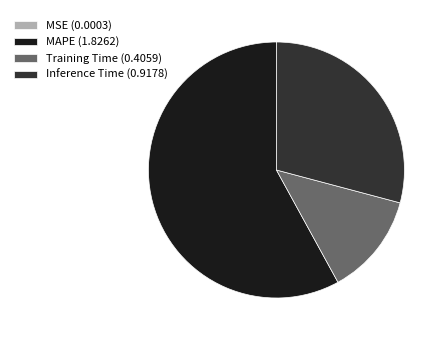

Between Training Time (0.4059) and Inference Time (0.9178), which is larger?

Inference Time (0.9178)